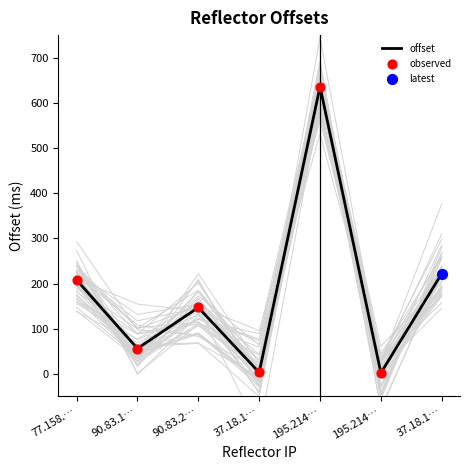

Between 90.83.2… and 90.83.1…, which is larger?

90.83.2…